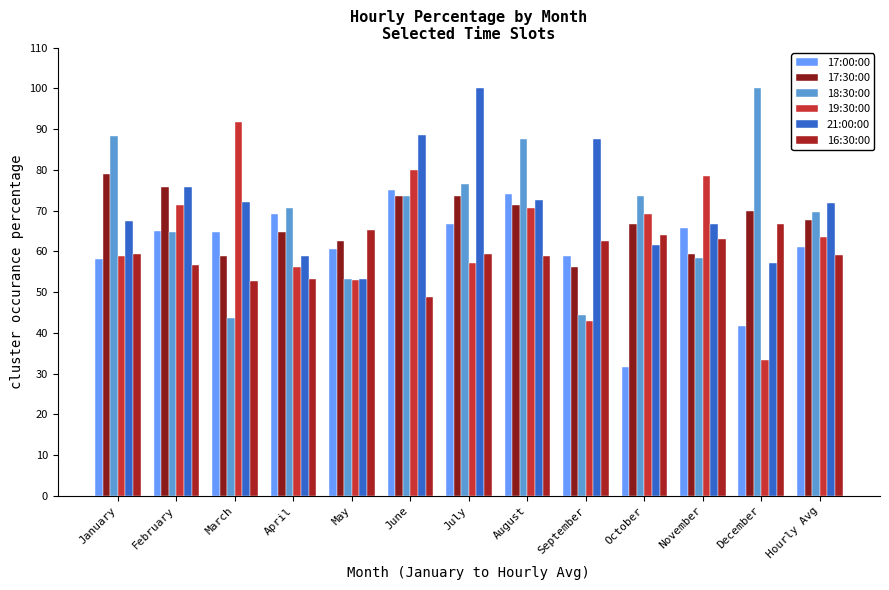

What is the label of the 13th bar from the left?

Hourly Avg